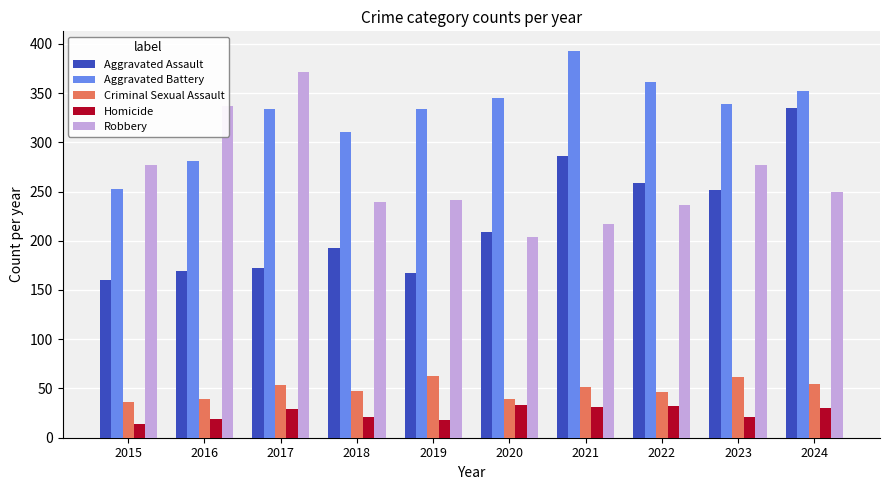

Are the bars horizontal?

No